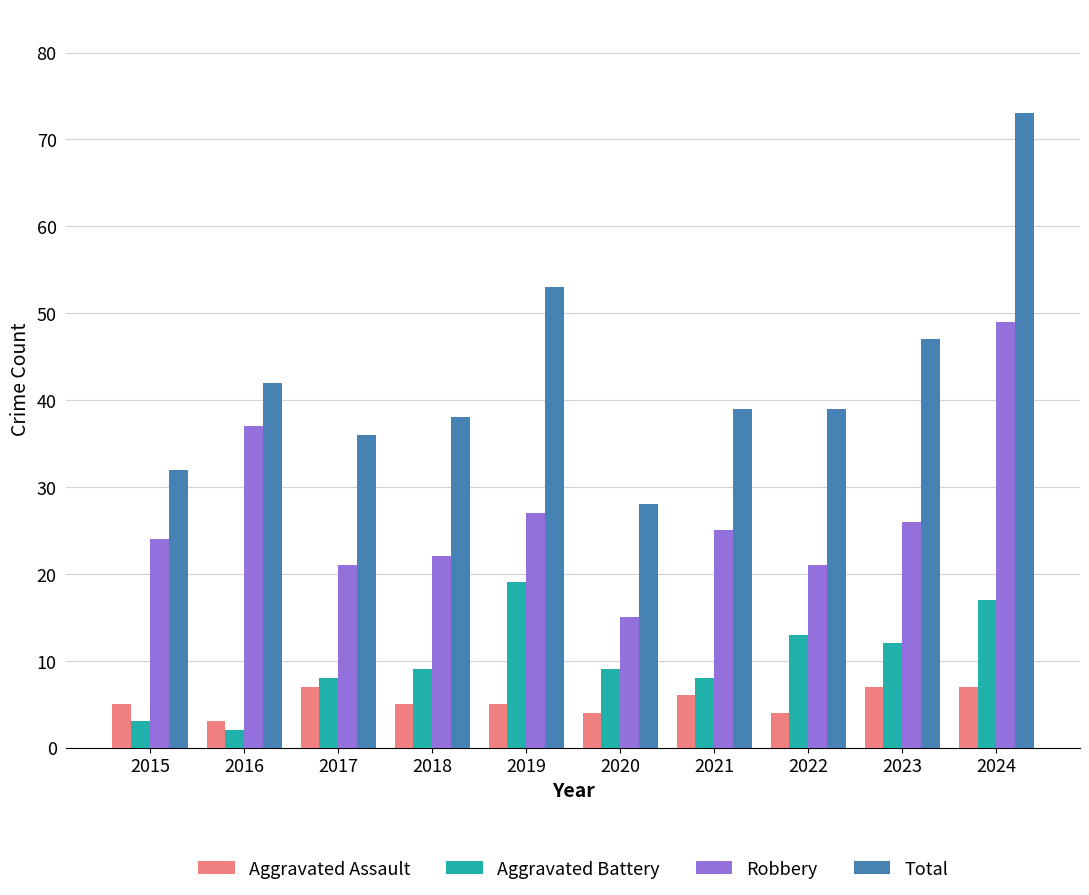

Rank the series at 2021 from lowest to highest value.

Aggravated Assault, Aggravated Battery, Robbery, Total